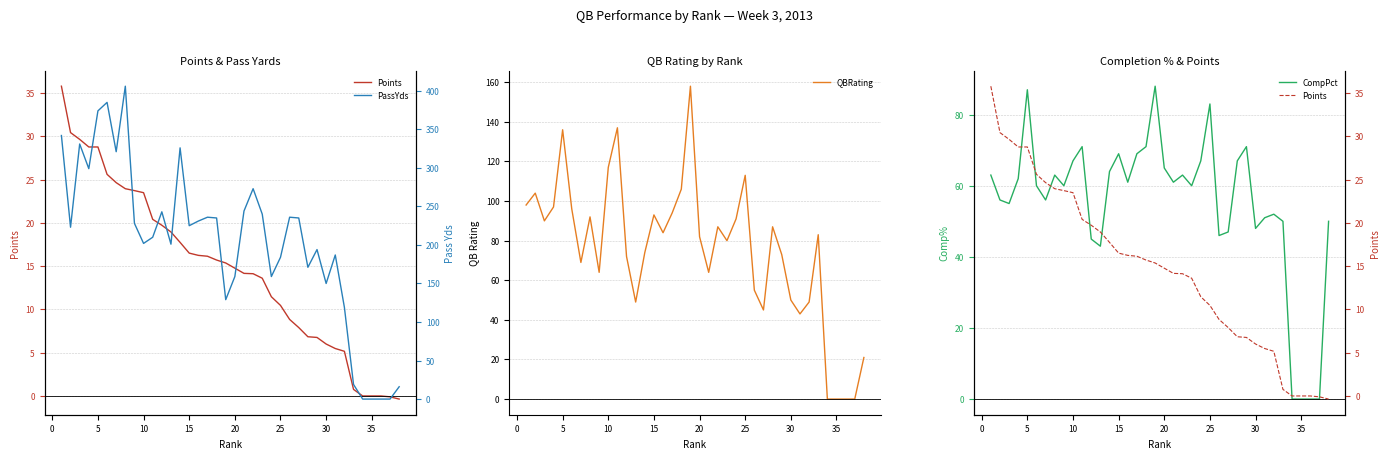

What is the maximum value for QBRating?

158